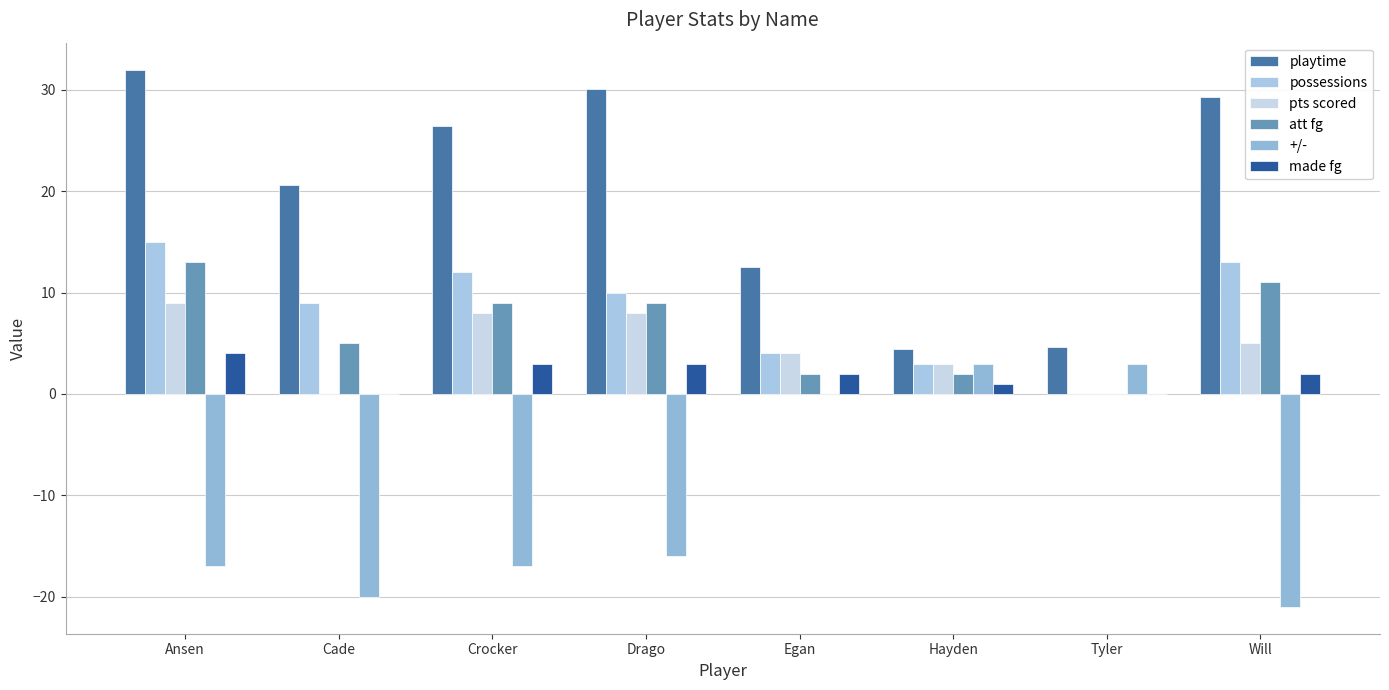

Reading left to right, transcribe all the data shown in this chart.

playtime: Ansen=32.0	Cade=20.6	Crocker=26.4	Drago=30.1	Egan=12.5	Hayden=4.4	Tyler=4.6	Will=29.3
possessions: Ansen=15.0	Cade=9.0	Crocker=12.0	Drago=10.0	Egan=4.0	Hayden=3.0	Tyler=0.0	Will=13.0
pts scored: Ansen=9.0	Cade=0.0	Crocker=8.0	Drago=8.0	Egan=4.0	Hayden=3.0	Tyler=0.0	Will=5.0
att fg: Ansen=13.0	Cade=5.0	Crocker=9.0	Drago=9.0	Egan=2.0	Hayden=2.0	Tyler=0.0	Will=11.0
+/-: Ansen=-17.0	Cade=-20.0	Crocker=-17.0	Drago=-16.0	Egan=0.0	Hayden=3.0	Tyler=3.0	Will=-21.0
made fg: Ansen=4.0	Cade=0.0	Crocker=3.0	Drago=3.0	Egan=2.0	Hayden=1.0	Tyler=0.0	Will=2.0